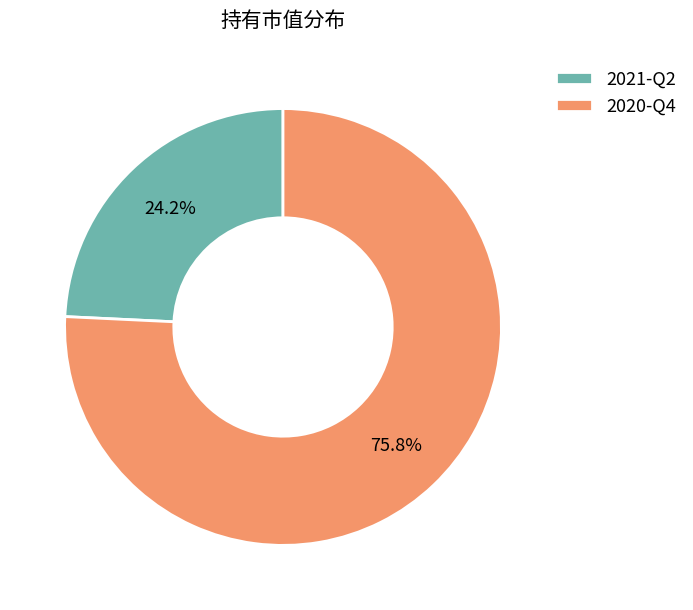

What is the largest slice in the pie chart?

2020-Q4